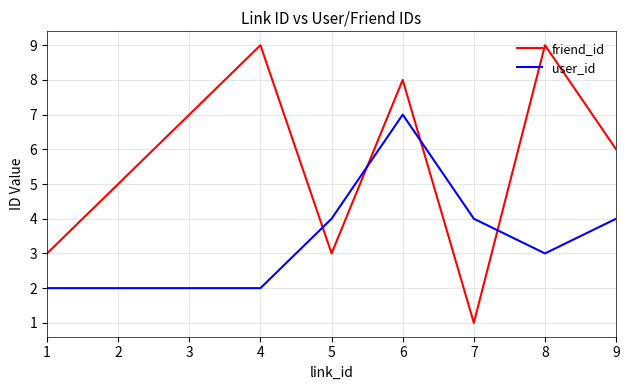

Rank the series at 9 from lowest to highest value.

user_id, friend_id